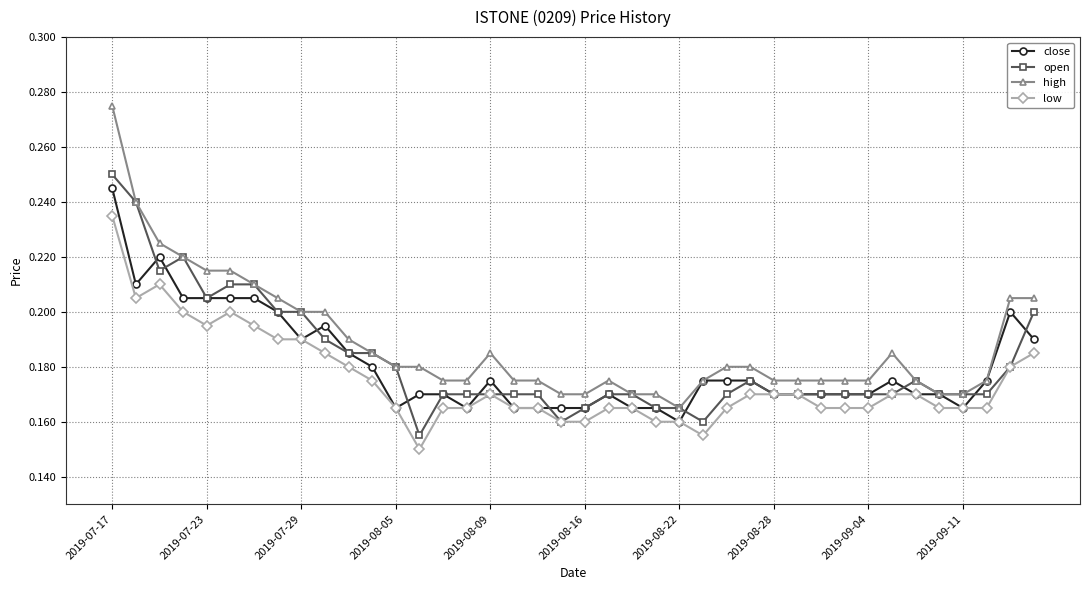

At how many categories does at least one series exceed 0?

40